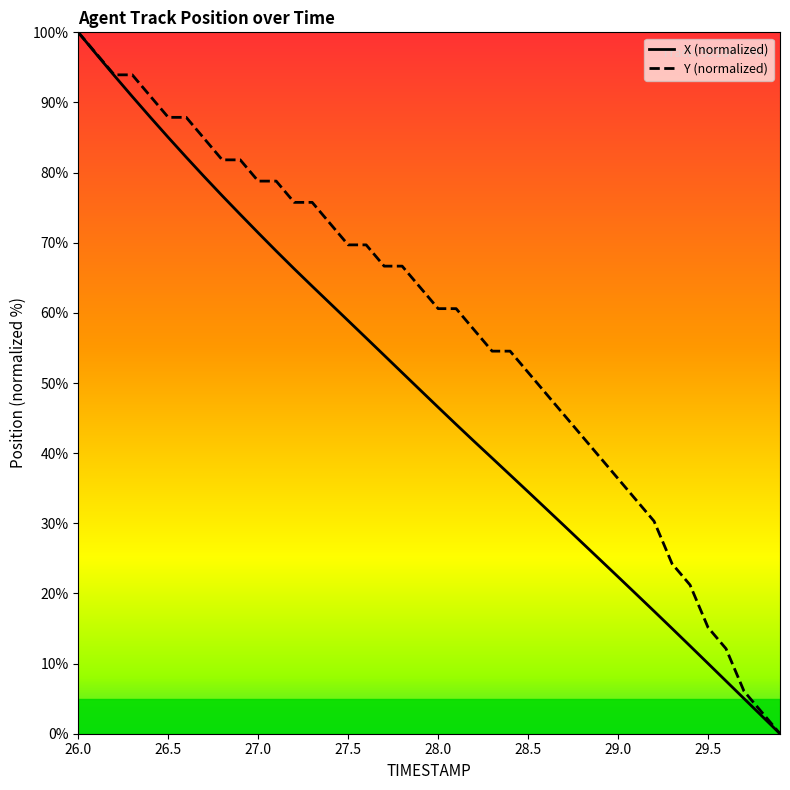

Which series has the largest total across all categories?

Y (normalized)